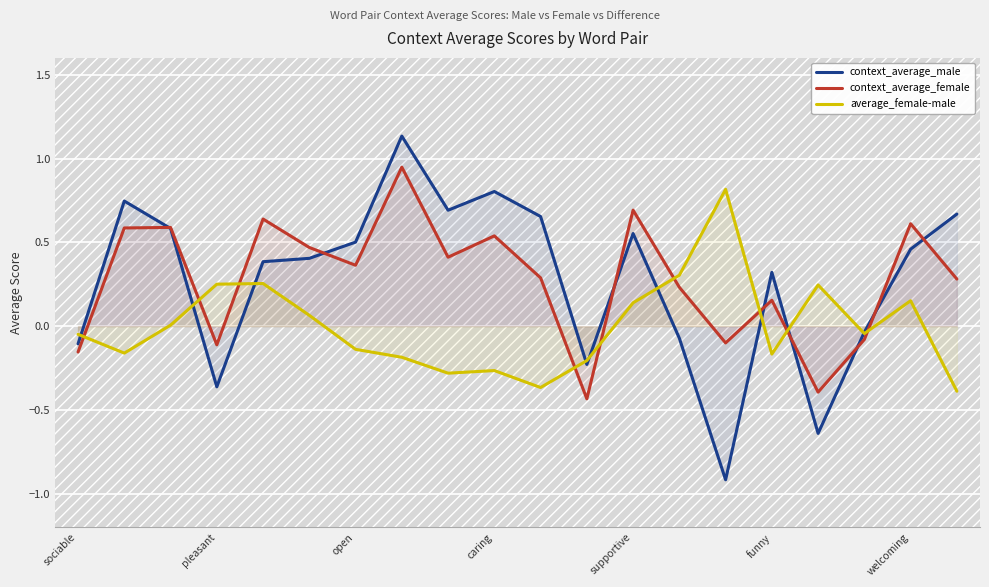

True or false: context_average_female and context_average_male intersect in this chart.

True